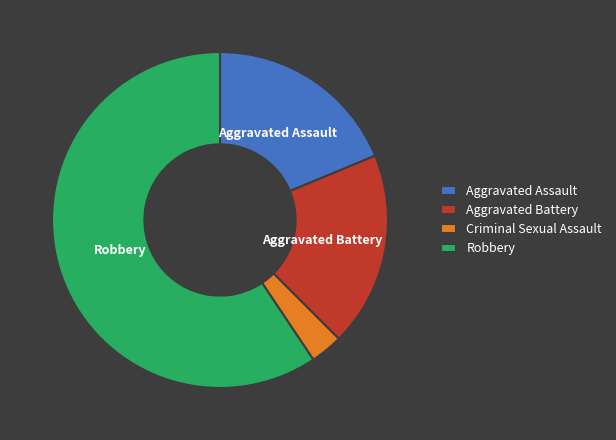

Combined, do Robbery and Aggravated Assault account for over 50%?

Yes